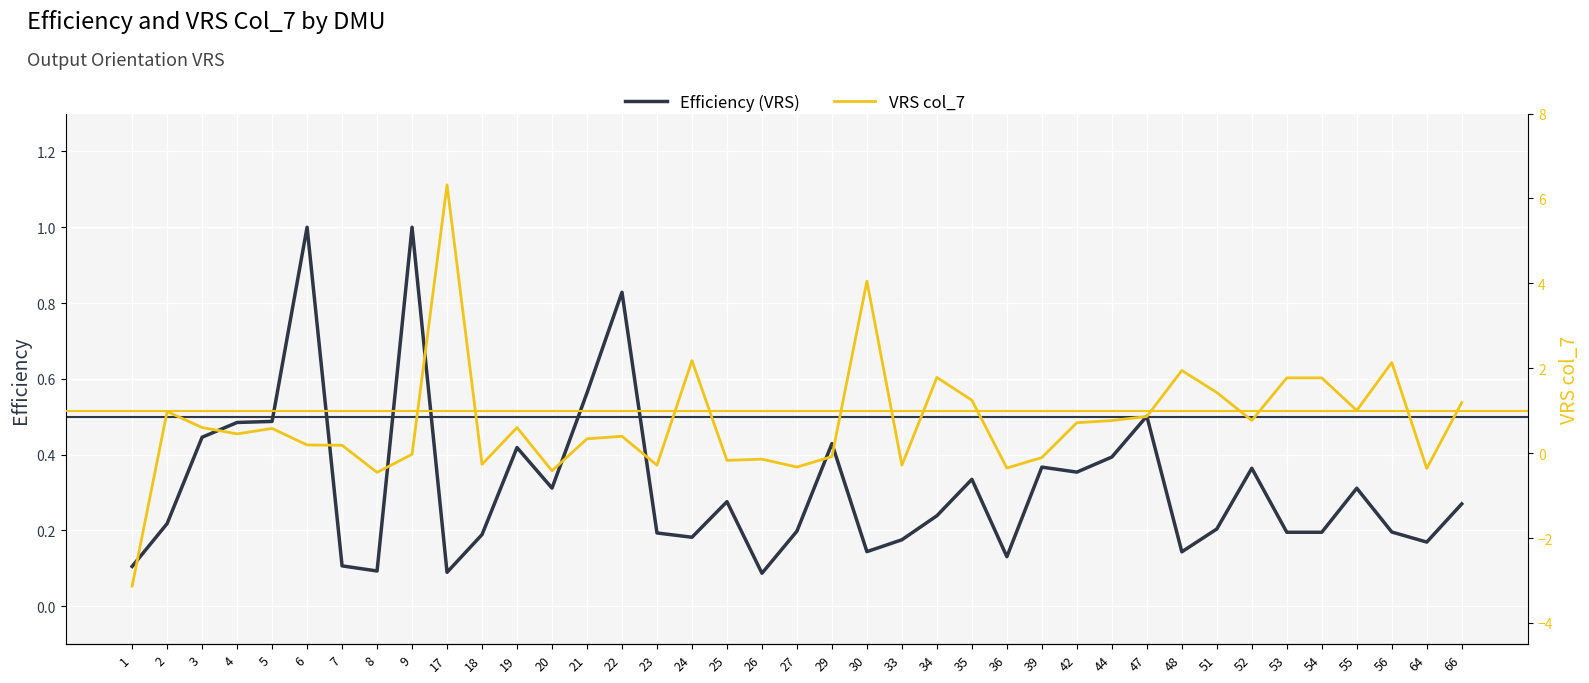

At which label does Efficiency (VRS) reach its minimum?

26